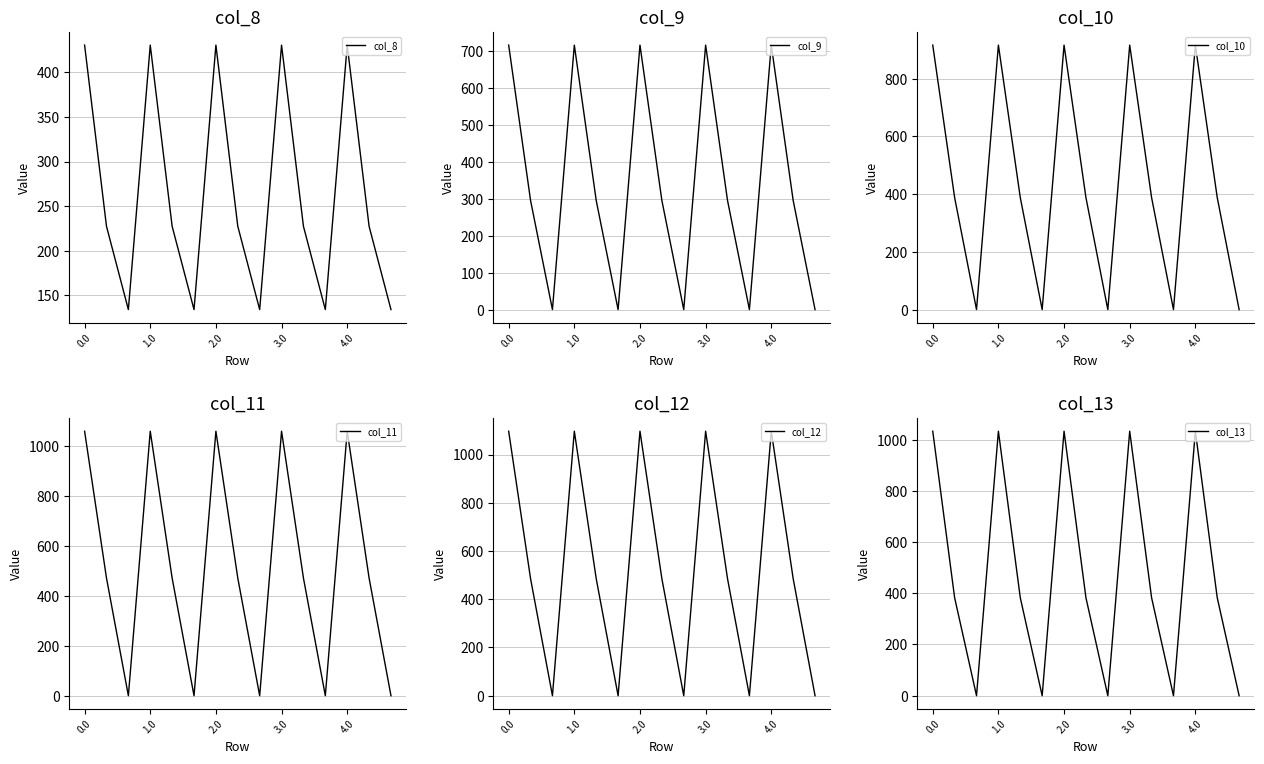

What is the difference between the col_8 values at 0.0 and 14?

296.1